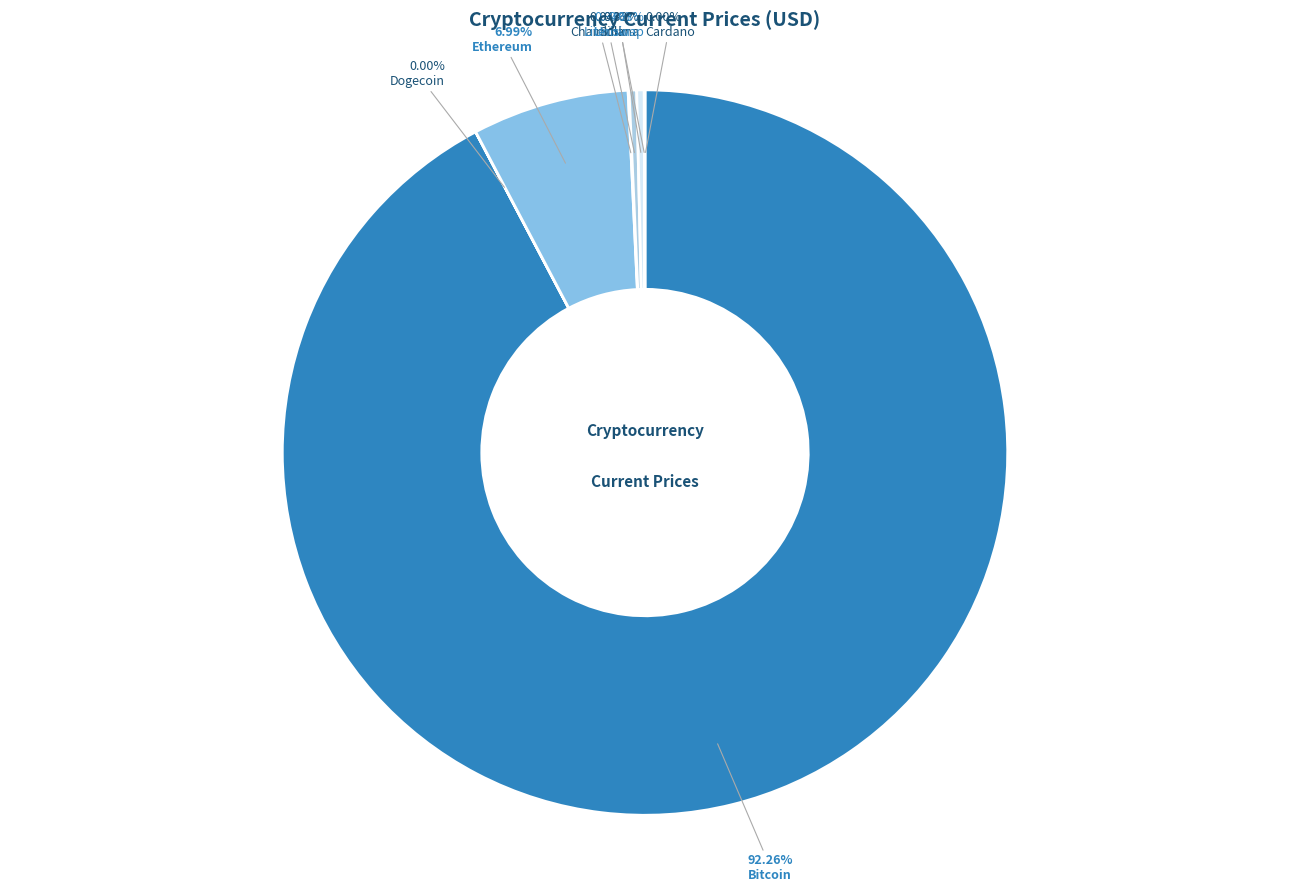

To the nearest percent, what is the difference between the largest and smallest slice percentages?

92%